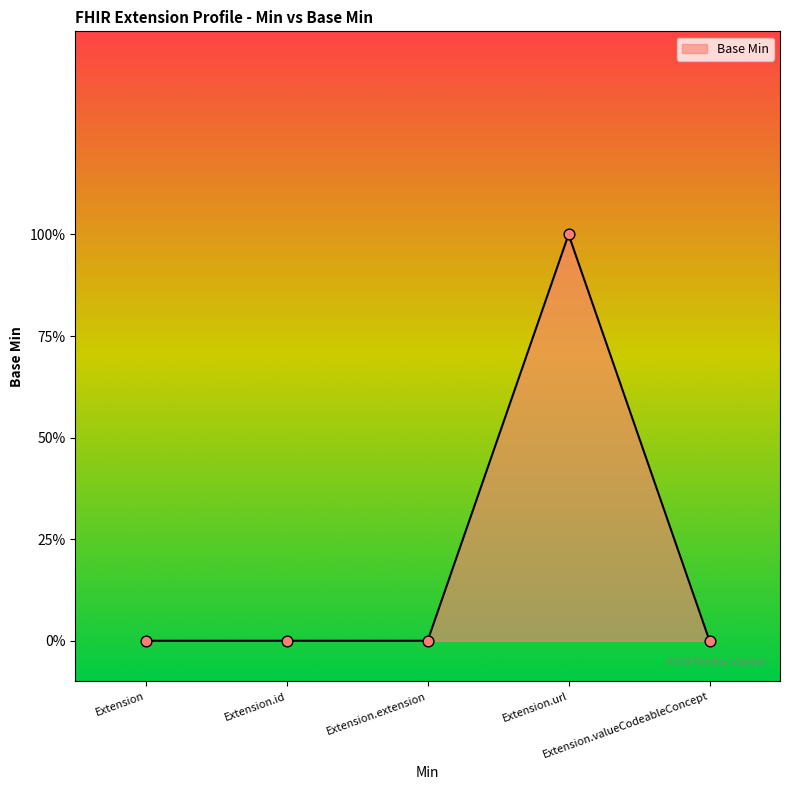

Between Extension.valueCodeableConcept and Extension.extension, which is larger?

Extension.valueCodeableConcept